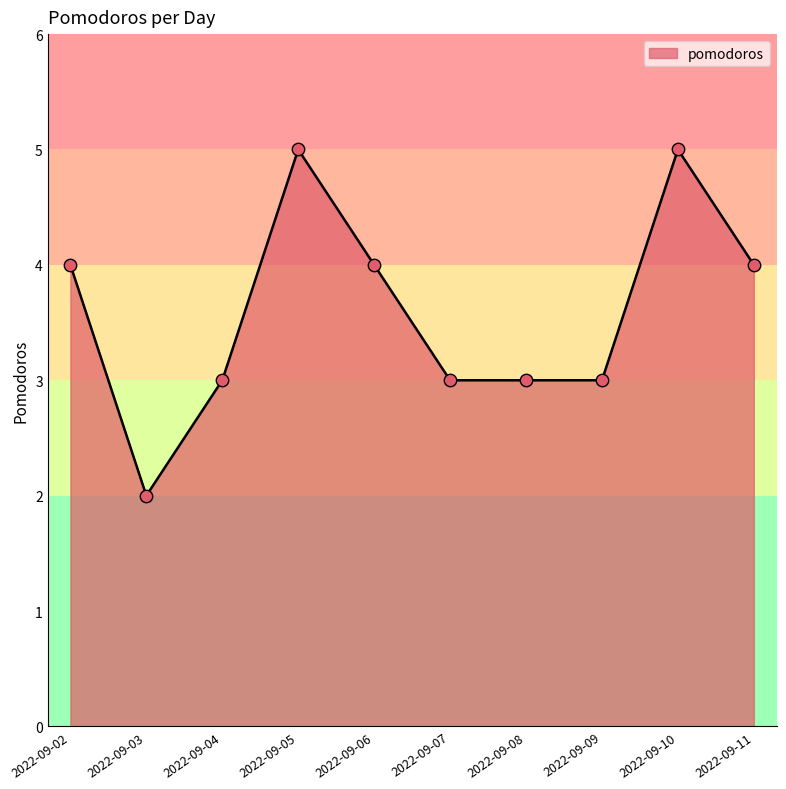

Which has a higher value, 2022-09-03 or 2022-09-09?

2022-09-09